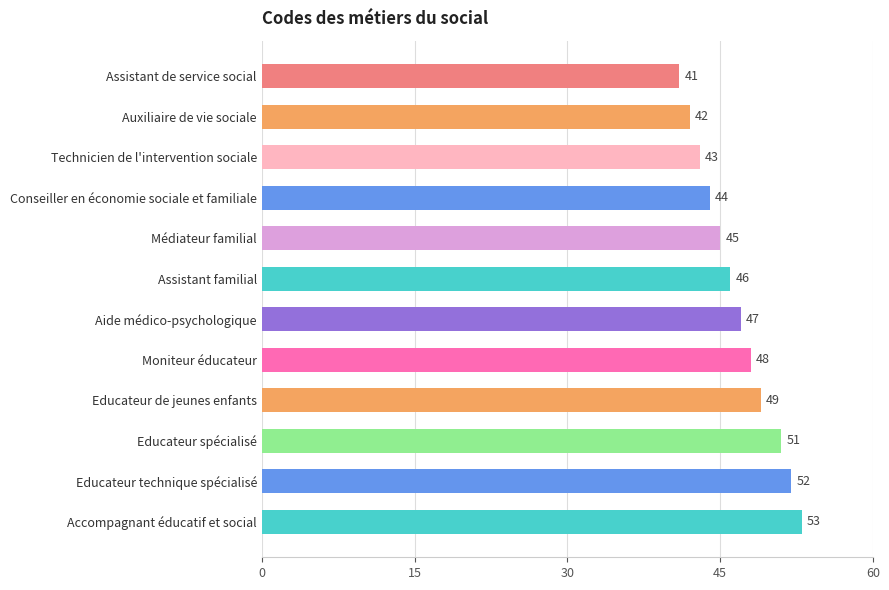

Which has a higher value, Educateur de jeunes enfants or Assistant familial?

Educateur de jeunes enfants